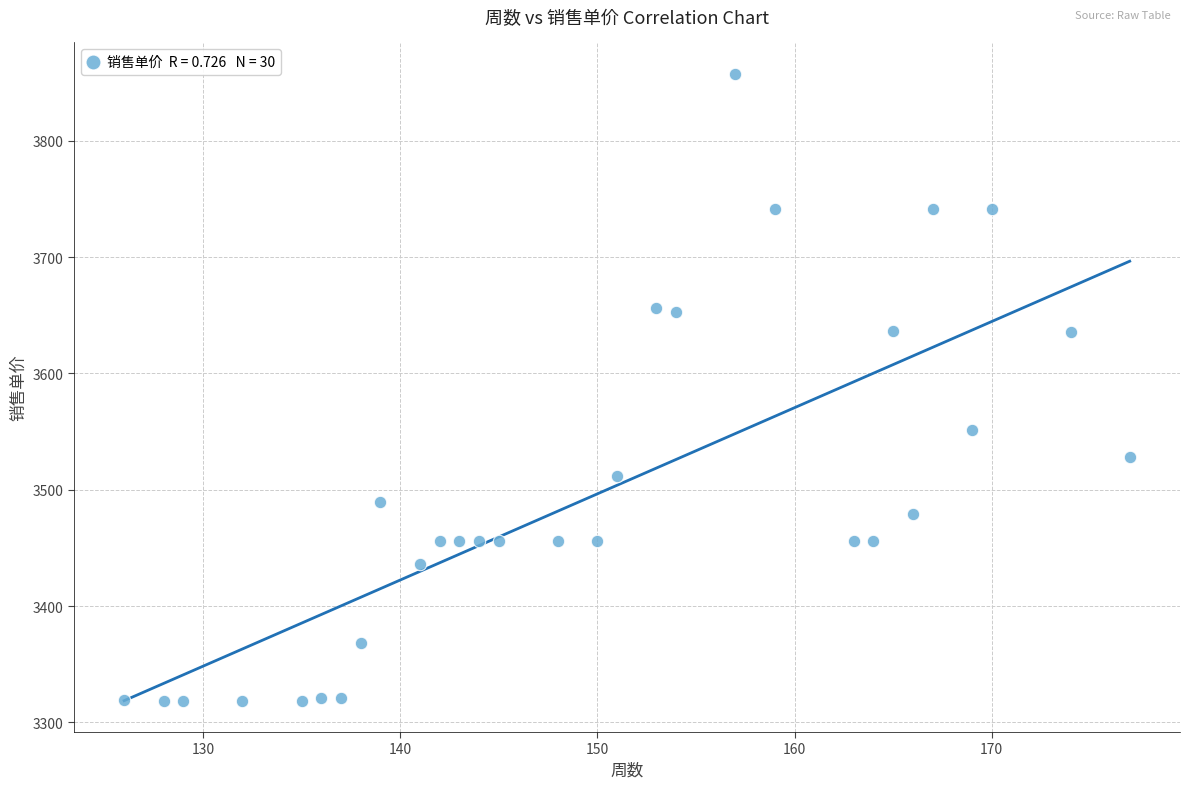

What Y value in the scatter plot is closest to 3588?

3551.8